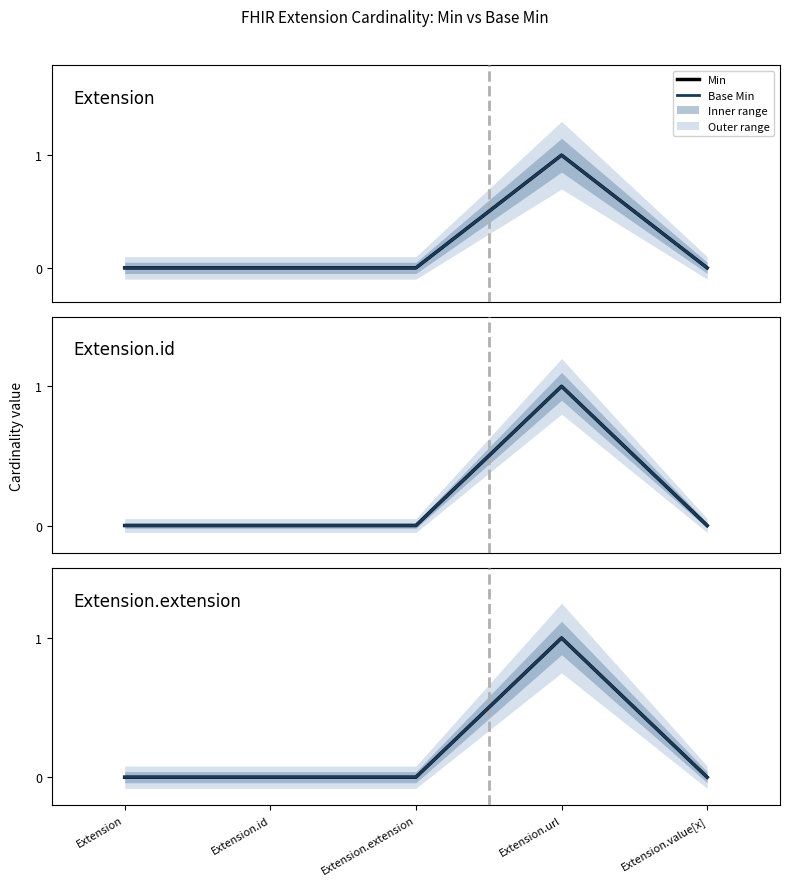

Reading right to left, list all the values displayed in this chart.

Min: 0	1	0	0	0
Base Min: 0	1	0	0	0